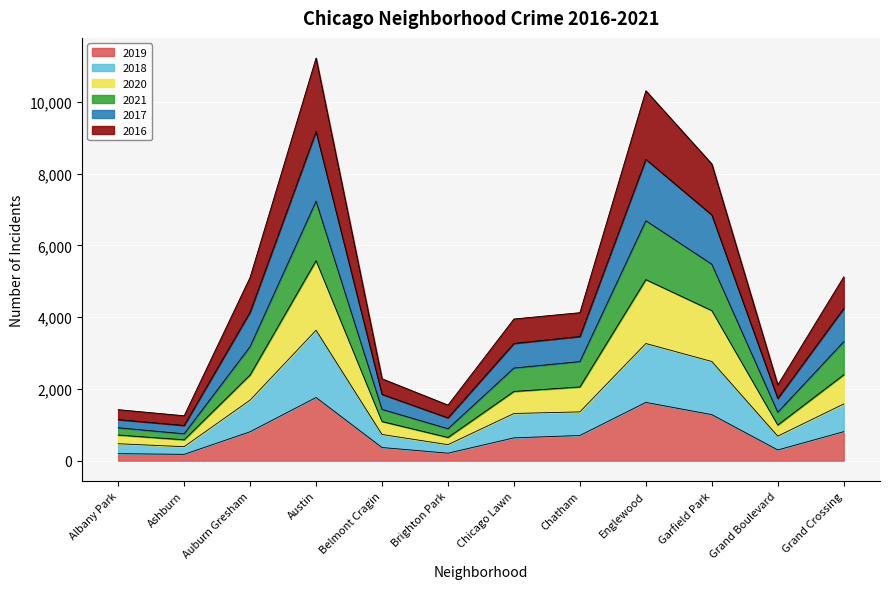

What is the total value across all series at Auburn Gresham?

5108